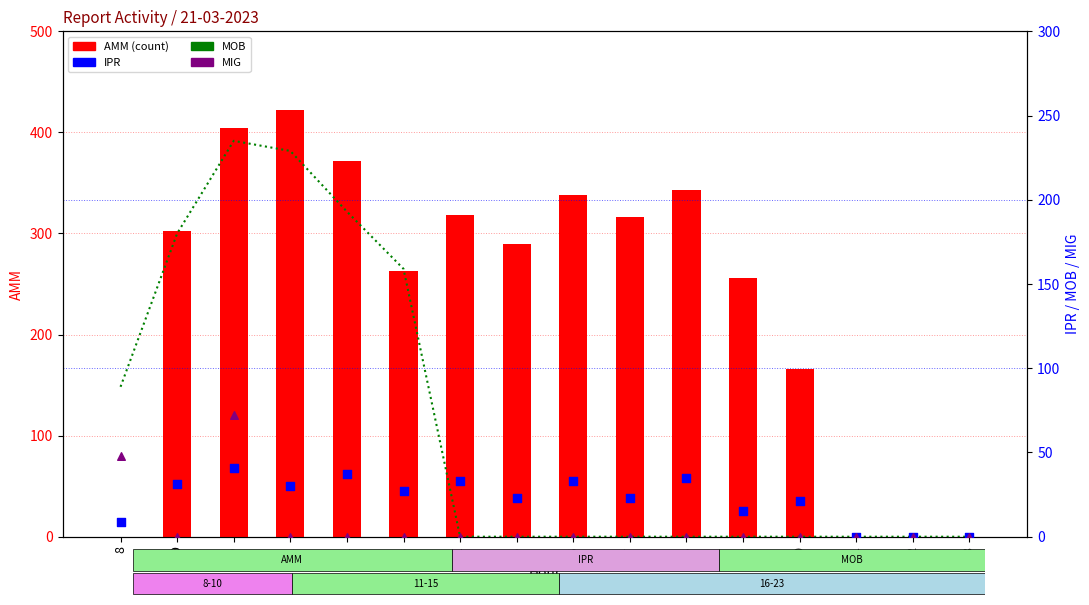

Which series reaches the minimum Y coordinate?

AMM